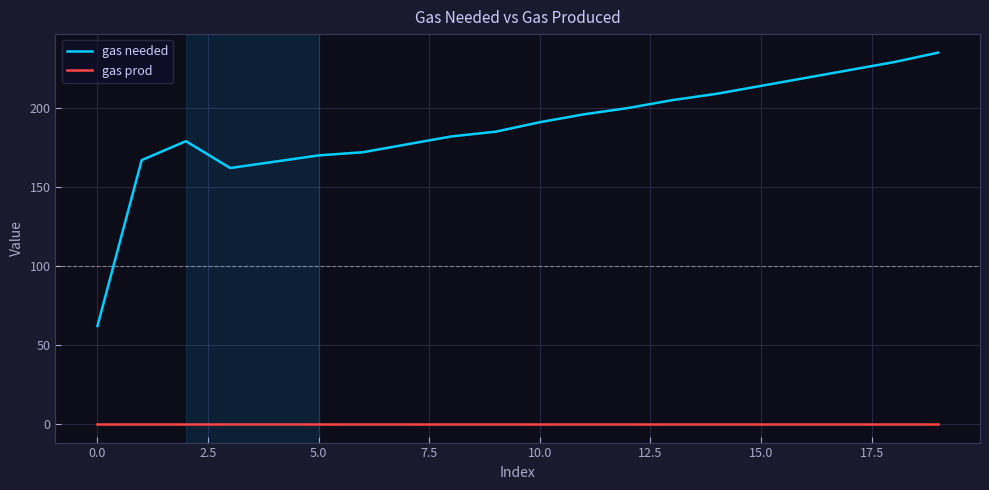

True or false: gas needed and gas prod intersect in this chart.

False